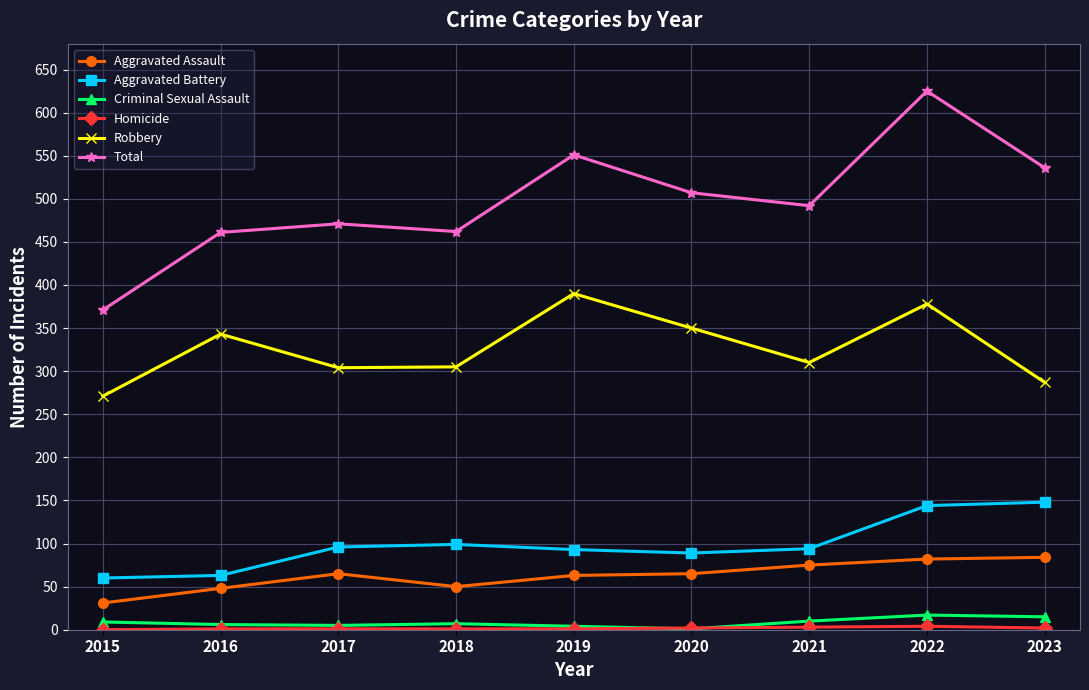

True or false: Aggravated Battery and Robbery cross at least once.

False